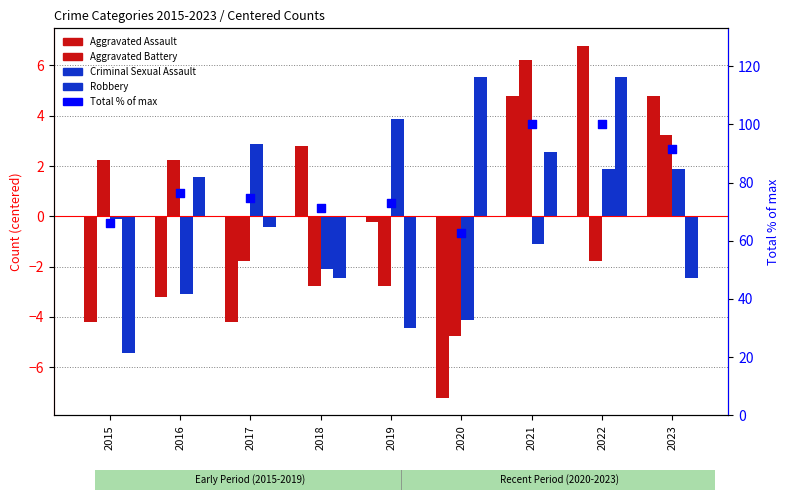

At which category is the sum across all series the highest?

2021